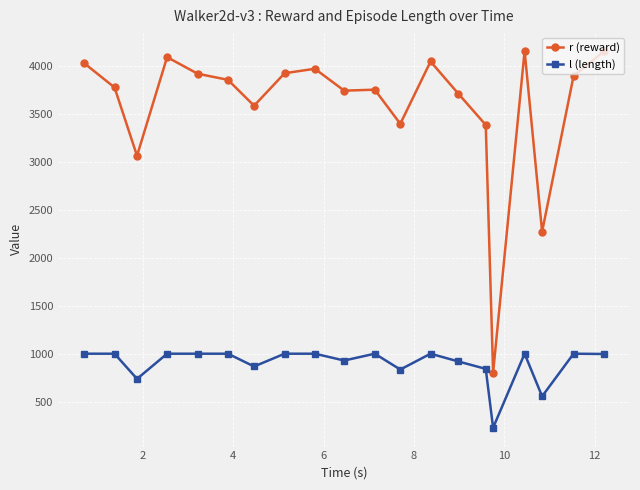

Which series has the largest total across all categories?

r (reward)